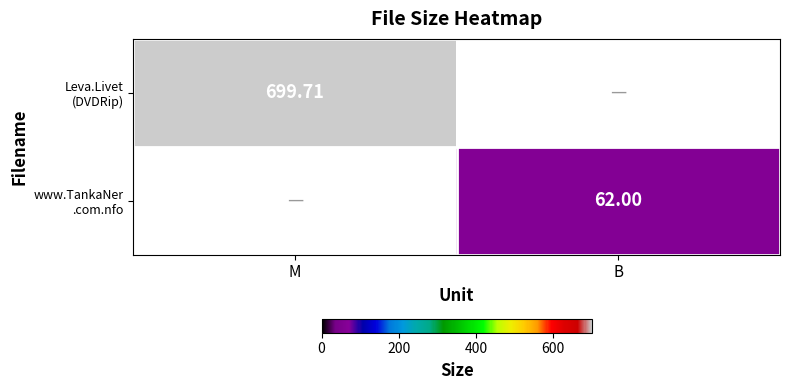

Rank the series at M from highest to lowest value.

Leva.Livet (DVDRip), www.TankaNer .com.nfo